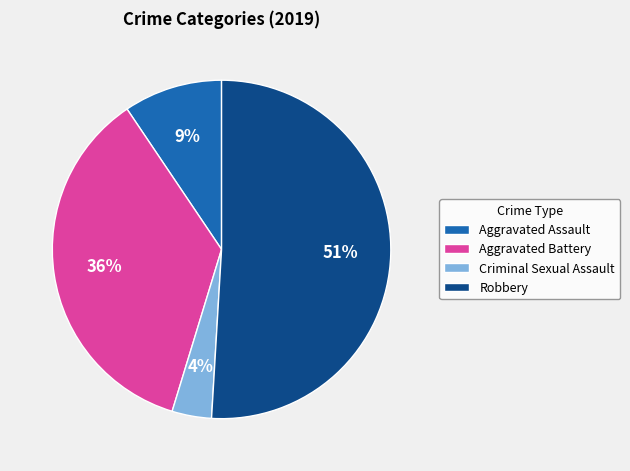

To the nearest percent, what is the difference between the largest and smallest slice percentages?

47%